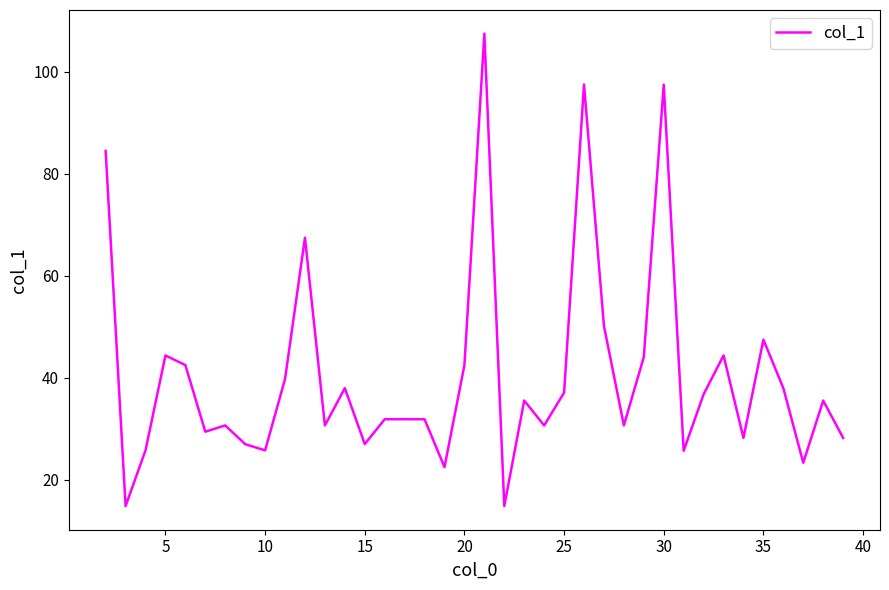

What is the maximum value shown in the chart?

107.5